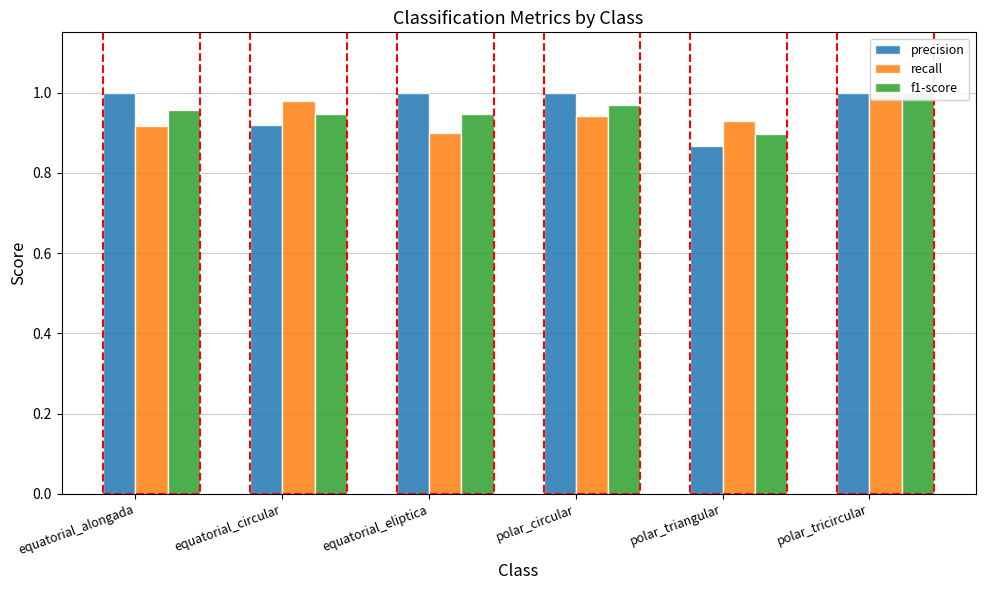

What position from the left is equatorial_circular?

2